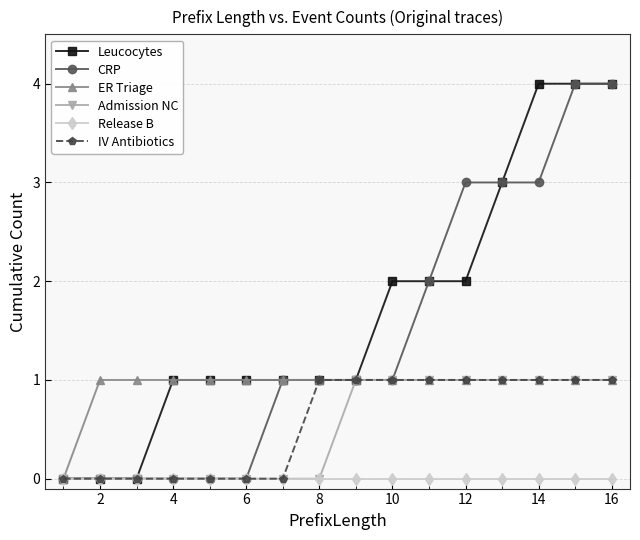

What is the highest value of the CRP series?

4